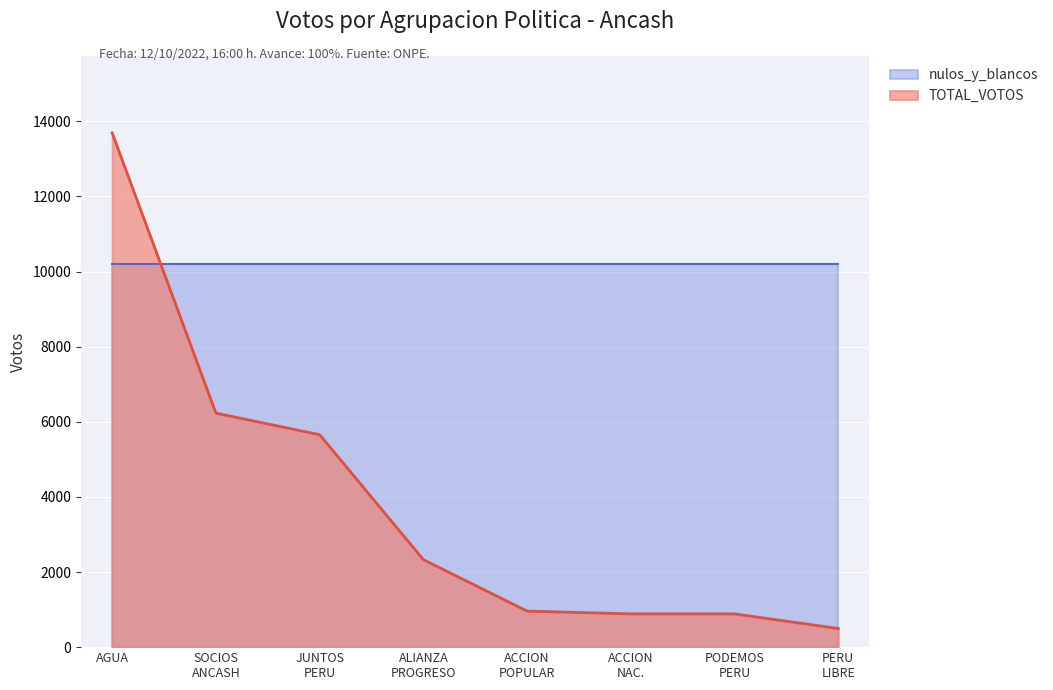

What is the average value?

3892